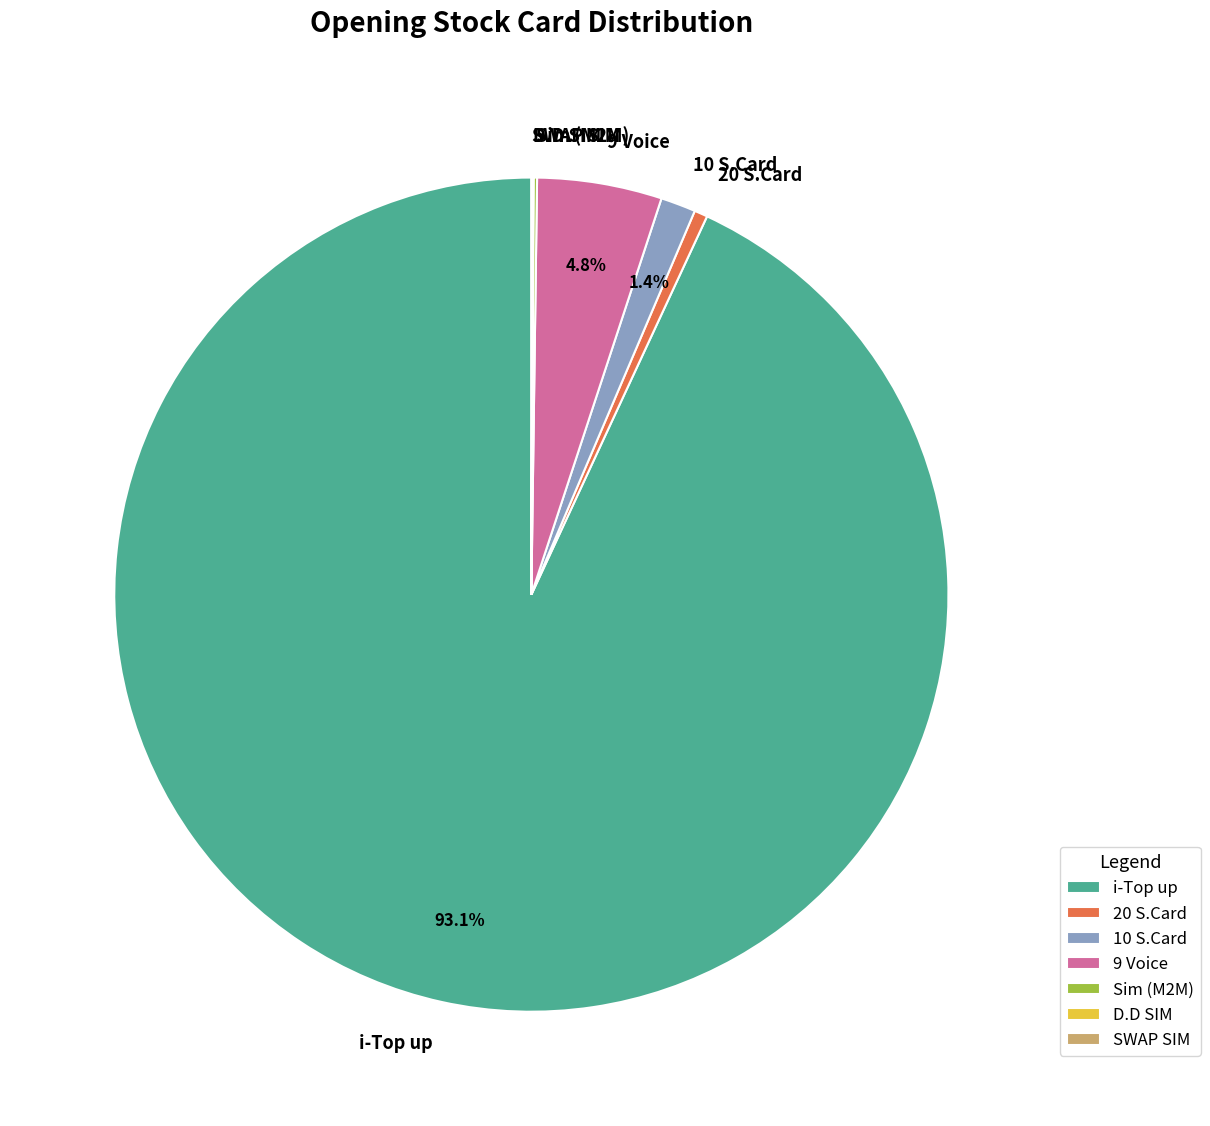

Do 9 Voice and 10 S.Card together represent more than half of the pie?

No